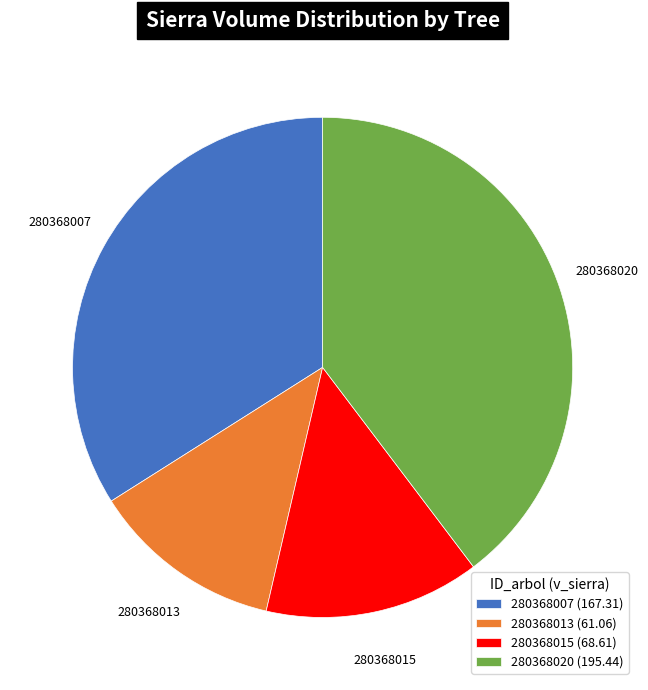

Which has a higher value, 280368013 (61.06) or 280368015 (68.61)?

280368015 (68.61)